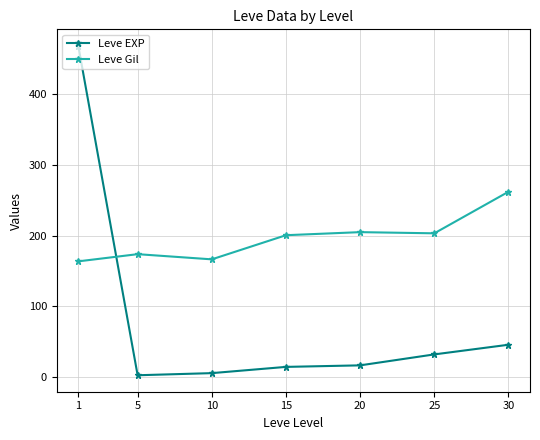

What is the highest value of the Leve Gil series?

262.0